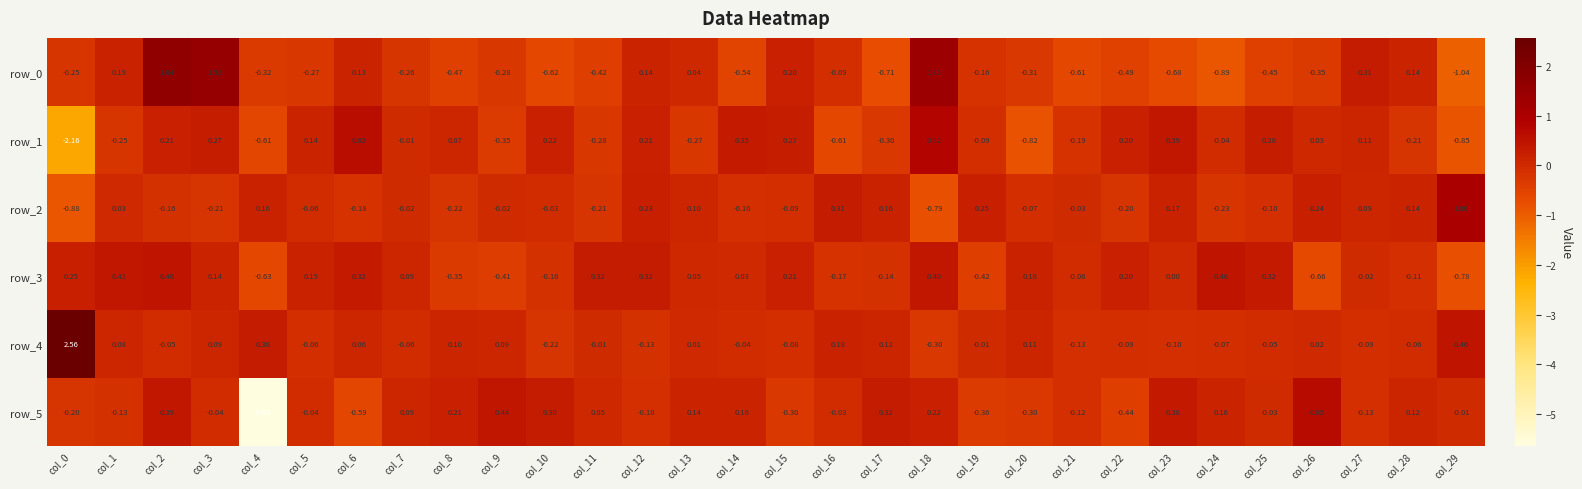

List the series in order of their peak value, lowest first.

row_3, row_5, row_1, row_2, row_0, row_4